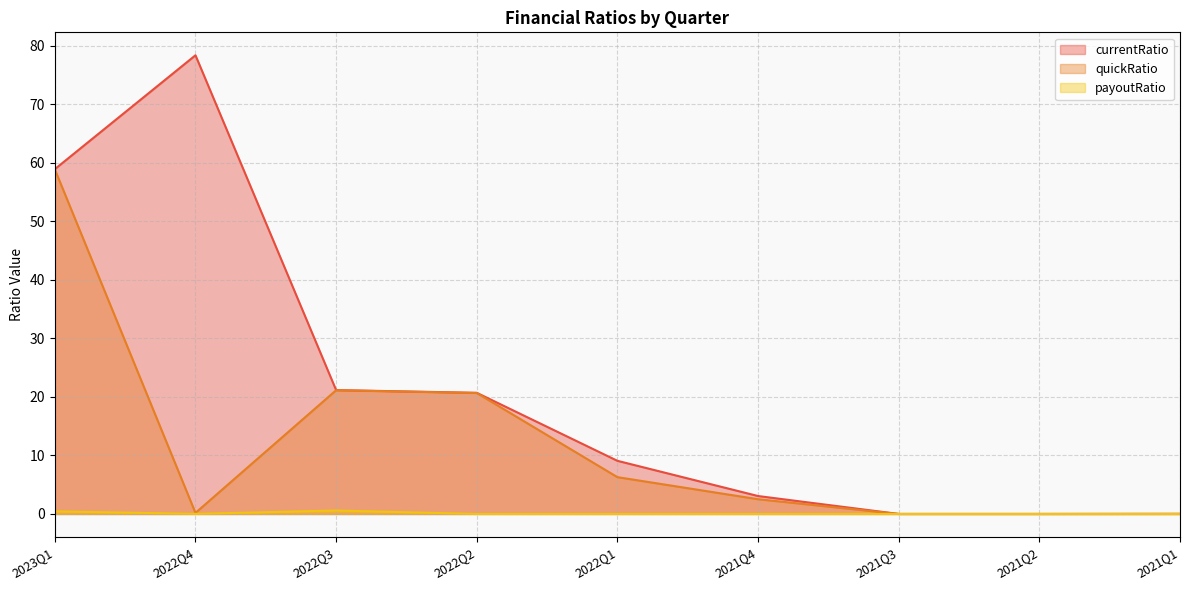

What is the label of the 1st point from the right?

2021Q1